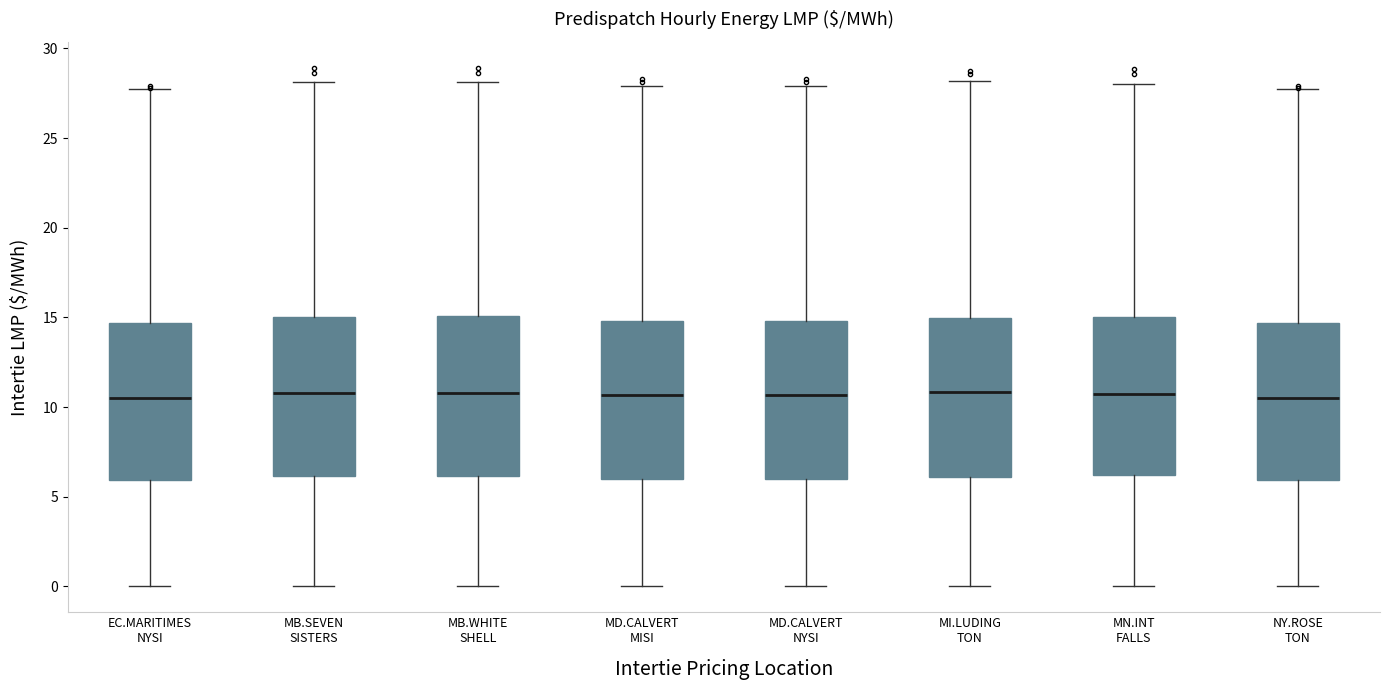

Reading left to right, read every box against the y-axis: the position of its median line, the range the box covers, and the ends of its whiskers. The values are not printed on the chart, so give them approximately, as read against the axis.

EC.MARITIMES NYSI: median 10.5, box 6.0 to 14.5, whiskers 0.0 to 27.5
MB.SEVEN SISTERS: median 11.0, box 6.0 to 15.0, whiskers 0.0 to 28.0
MB.WHITE SHELL: median 11.0, box 6.0 to 15.0, whiskers 0.0 to 28.0
MD.CALVERT MISI: median 10.5, box 6.0 to 15.0, whiskers 0.0 to 28.0
MD.CALVERT NYSI: median 10.5, box 6.0 to 15.0, whiskers 0.0 to 28.0
MI.LUDING TON: median 11.0, box 6.0 to 15.0, whiskers 0.0 to 28.0
MN.INT FALLS: median 10.5, box 6.0 to 15.0, whiskers 0.0 to 28.0
NY.ROSE TON: median 10.5, box 6.0 to 14.5, whiskers 0.0 to 27.5